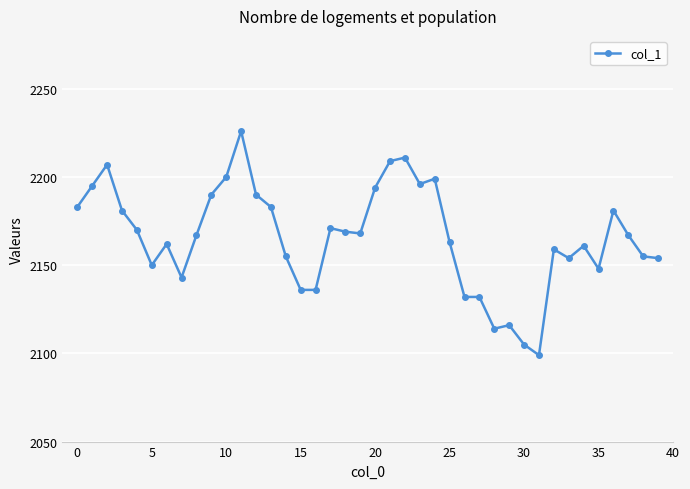

What is the minimum value shown in the chart?

2099